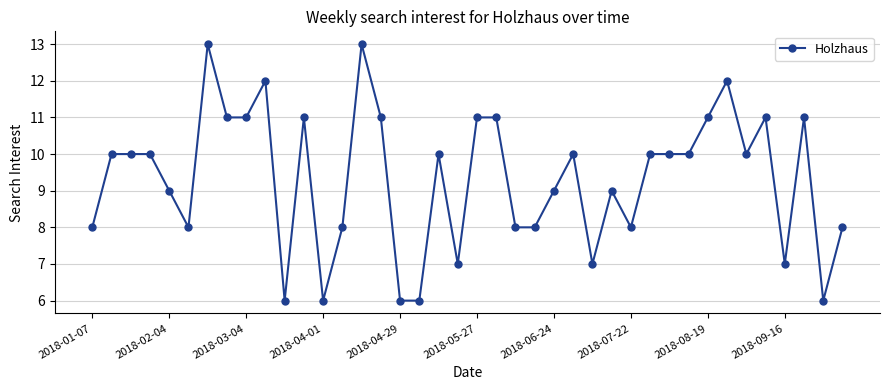

What is the sum of all values?

373